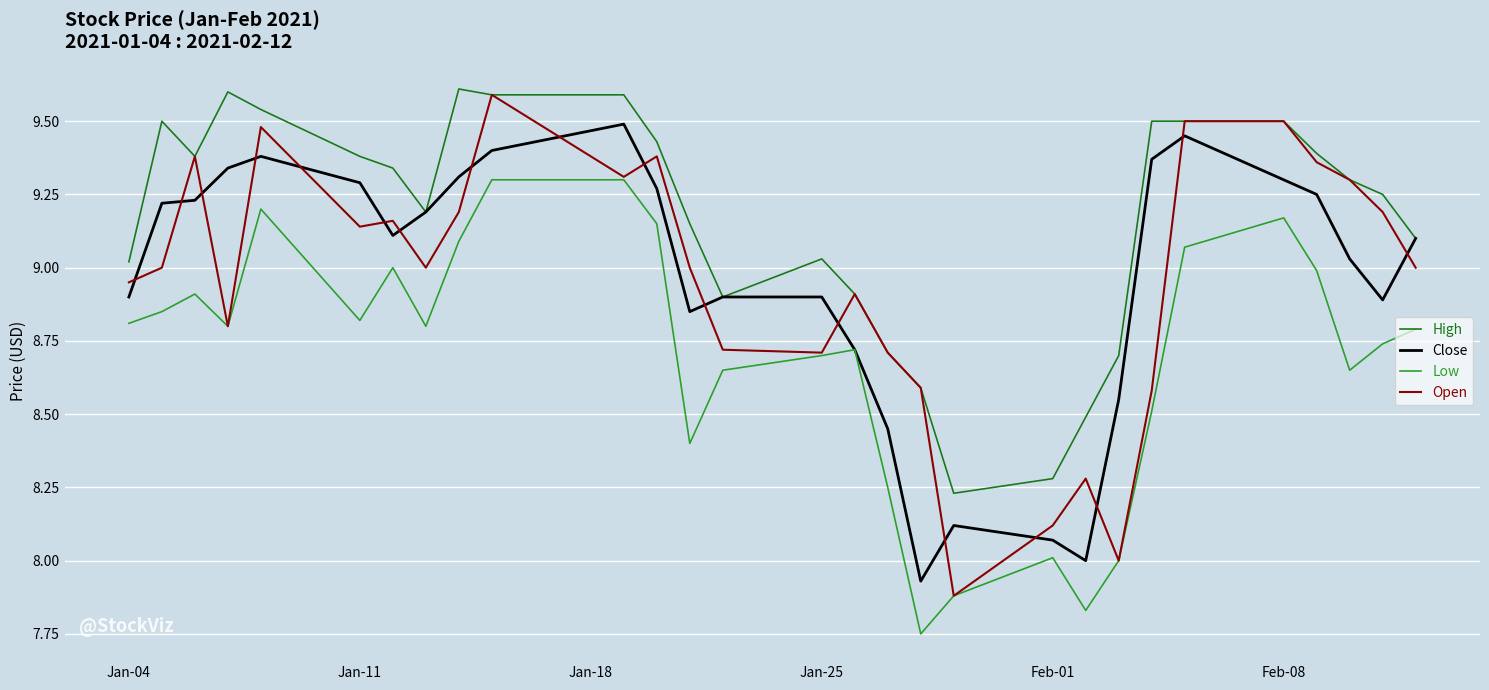

What is the maximum value shown in the chart?

9.6